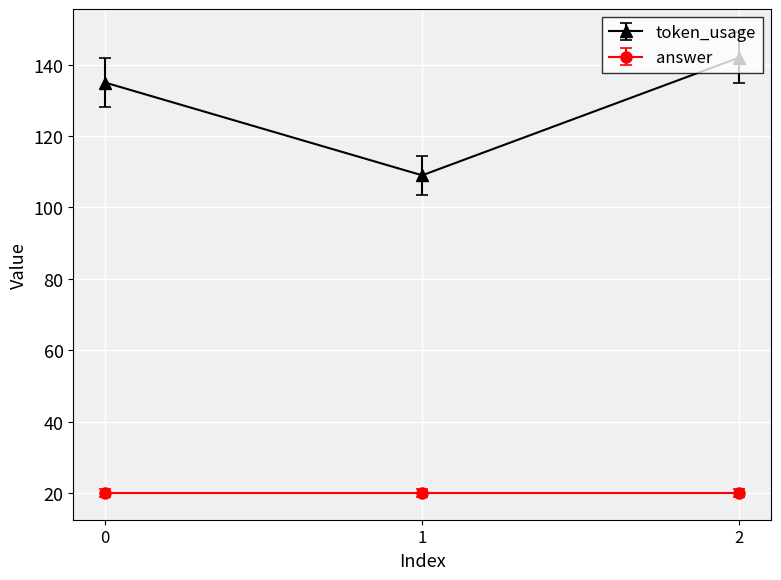

What is the value of the token_usage point at the 3rd from the left?

142